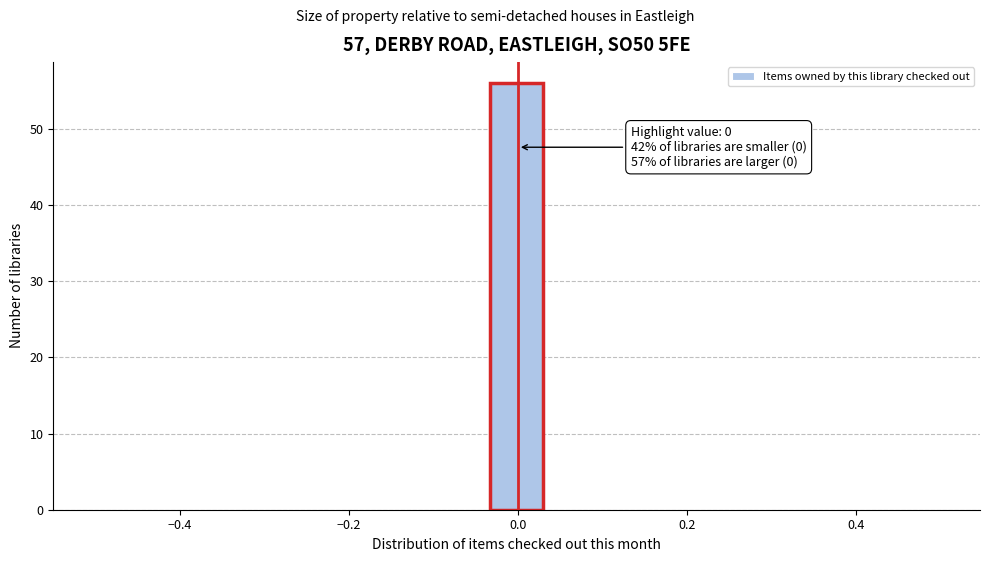

Around what value on the x-axis is the tallest bar? Give the approximate position of its centre, as read against the axis.

0.00